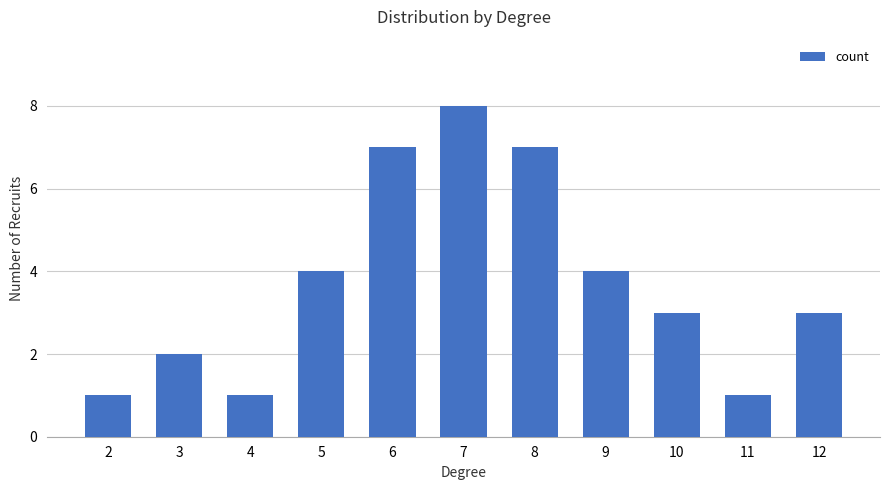

What is the value of the 10th bar from the left?

1